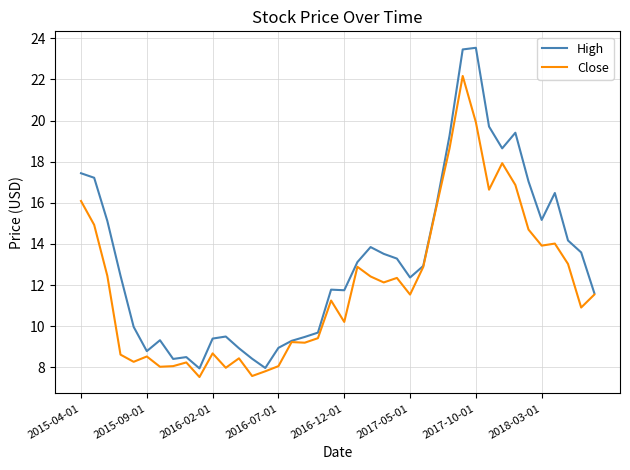

Rank the series by their average value, from highest to lowest.

High, Close